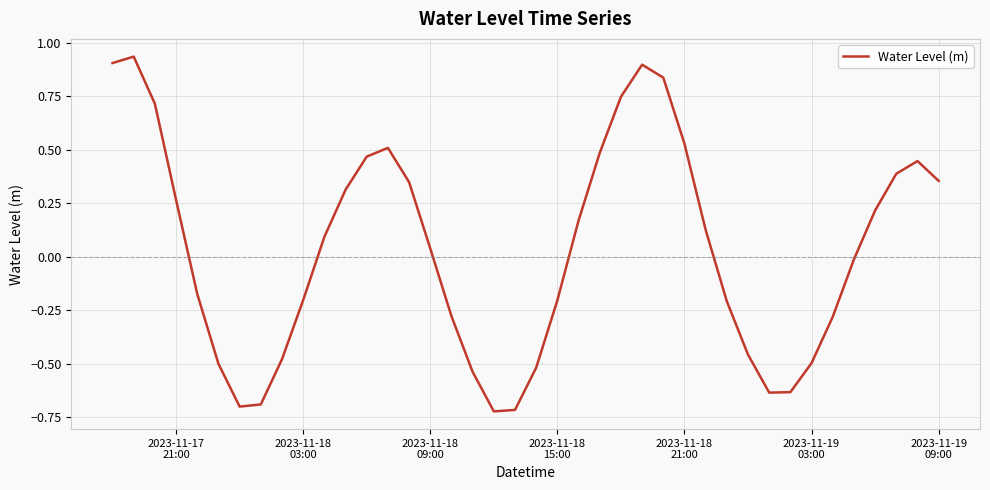

What is the difference between the maximum and minimum values?

1.7